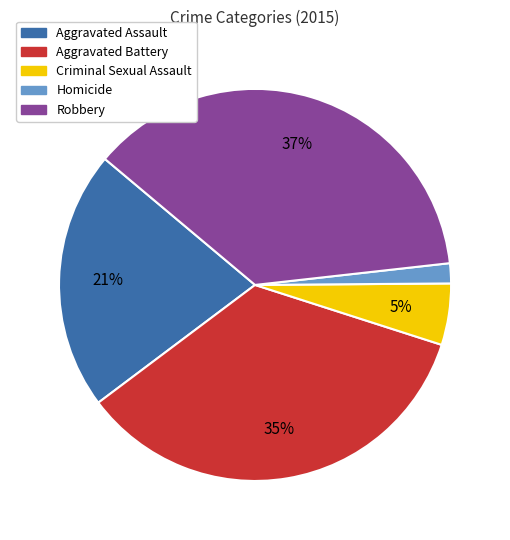

Is the sum of Aggravated Assault and Homicide greater than half?

No